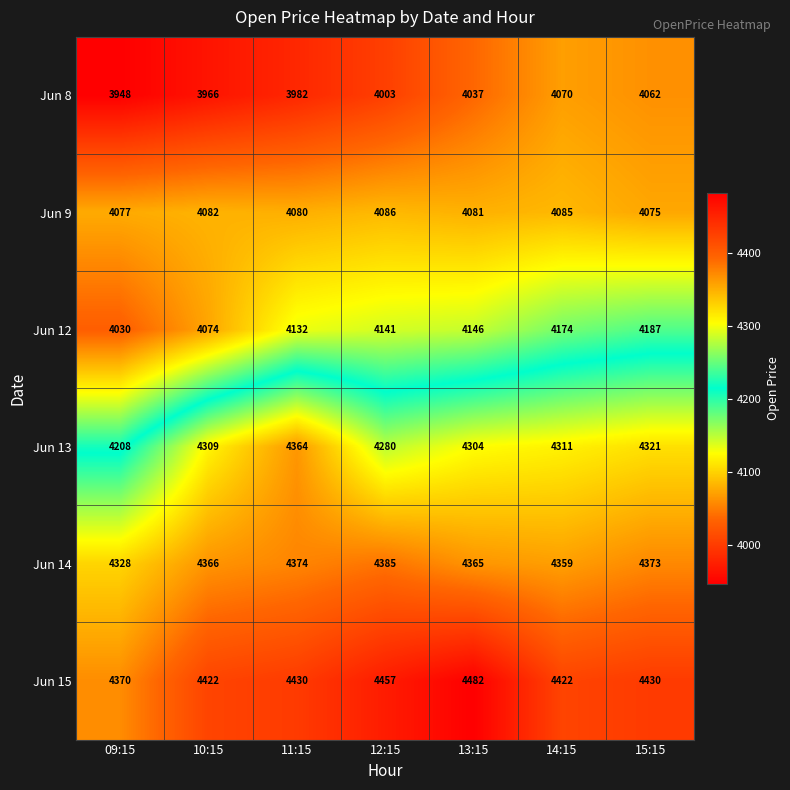

At which category does the chart reach its minimum across all series?

09:15